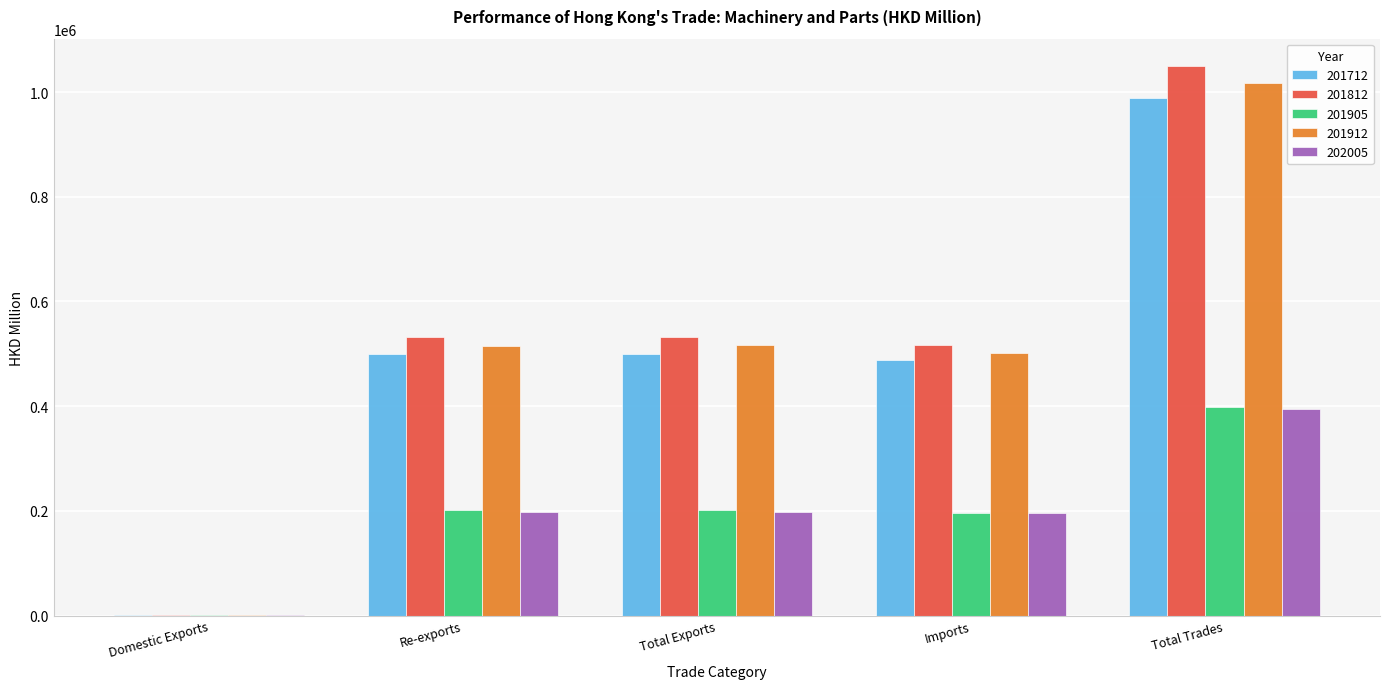

Which series changed the most between Re-exports and Total Trades?

201812